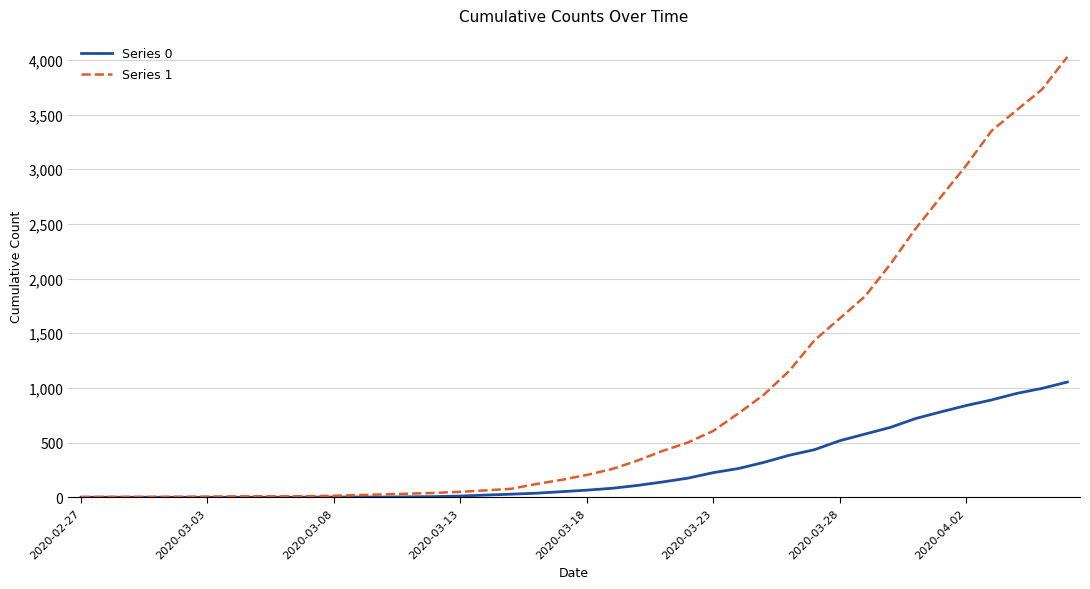

Which series has the largest range (max minus min)?

Series 1